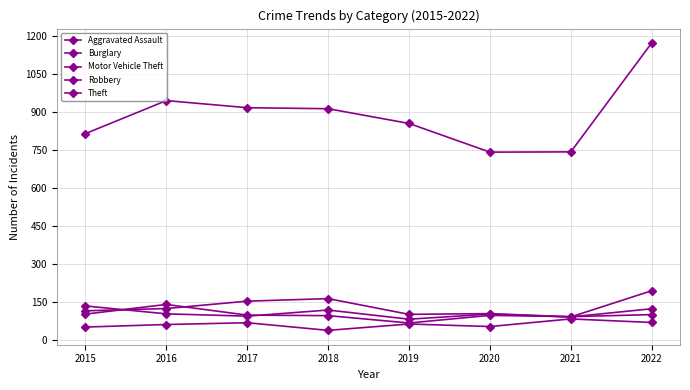

How many values in the Aggravated Assault series are below 64?

4